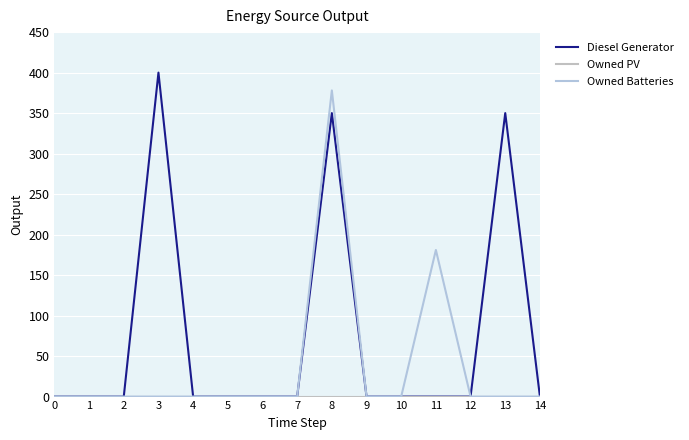

Rank the categories by Owned Batteries value from lowest to highest.

0, 1, 2, 3, 4, 5, 6, 7, 9, 10, 12, 13, 14, 11, 8